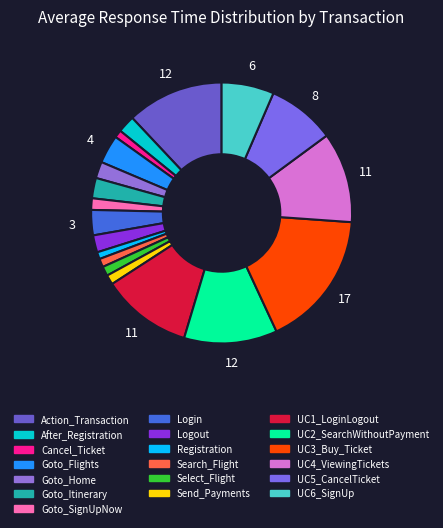

True or false: Cancel_Ticket accounts for 1% of the total.

True